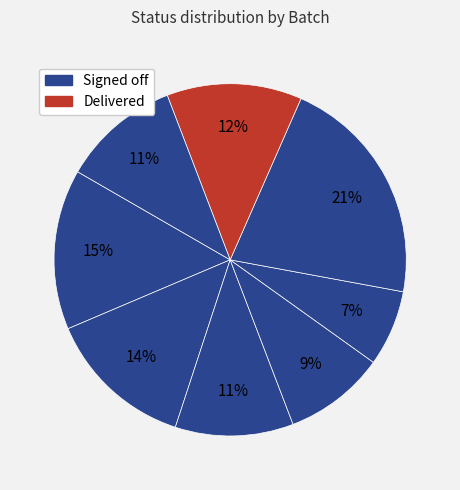

Rank the categories by value from highest to lowest.

Batch 6, Batch 1, Batch 2, Batch 7, Batch 3, Batch 8, Batch 4, Batch 5